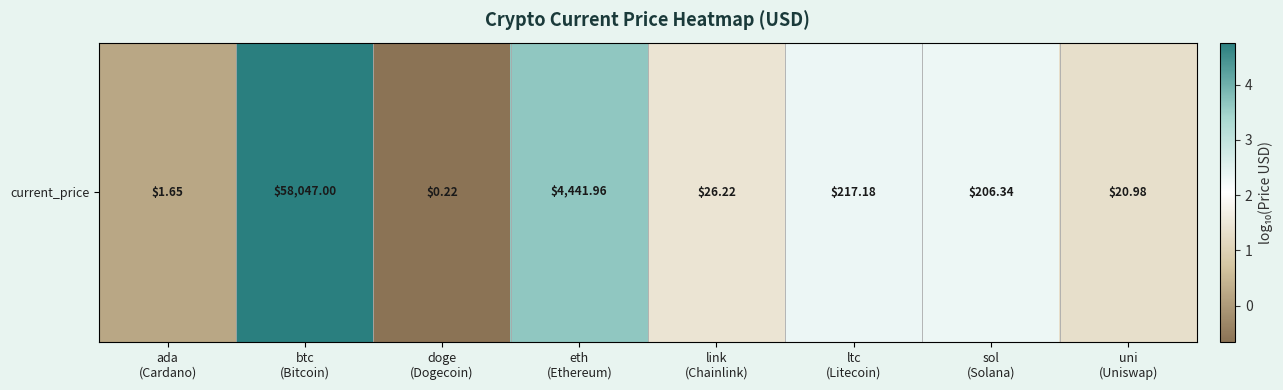

How many categories are shown in the chart?

8